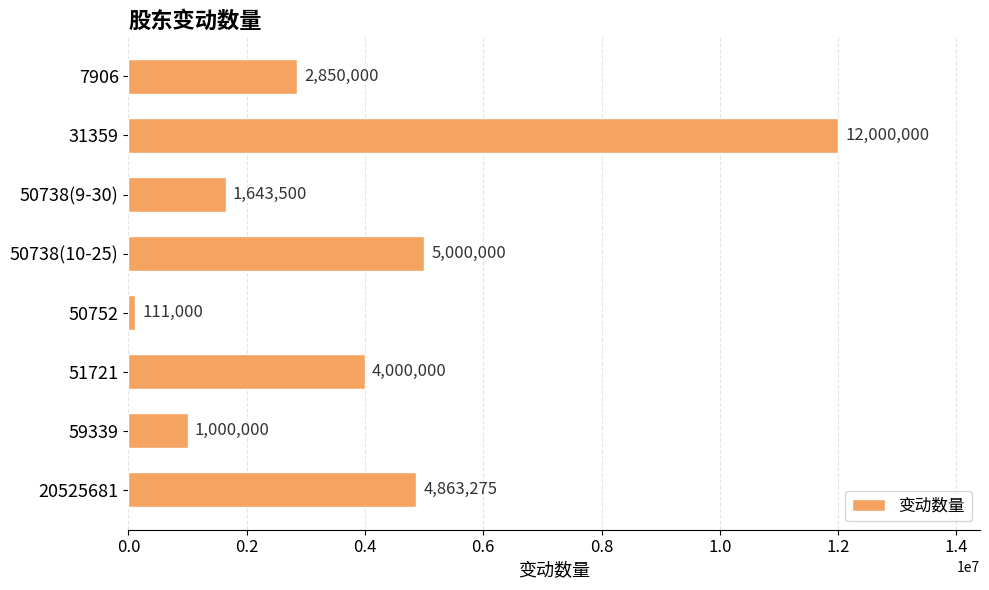

How many categories are shown in the chart?

8